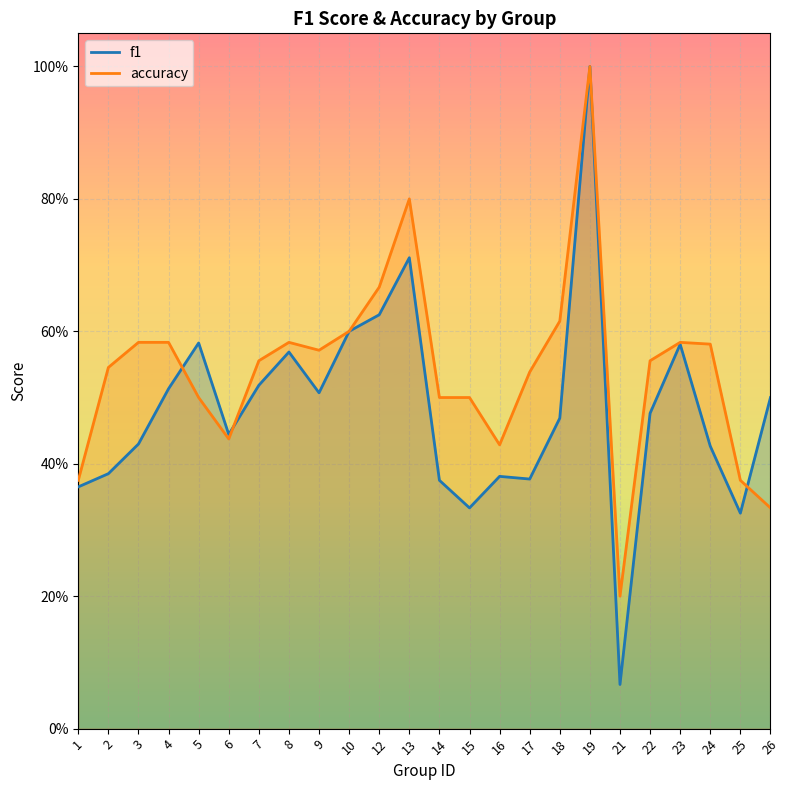

At which category does f1 reach its first local peak?

5